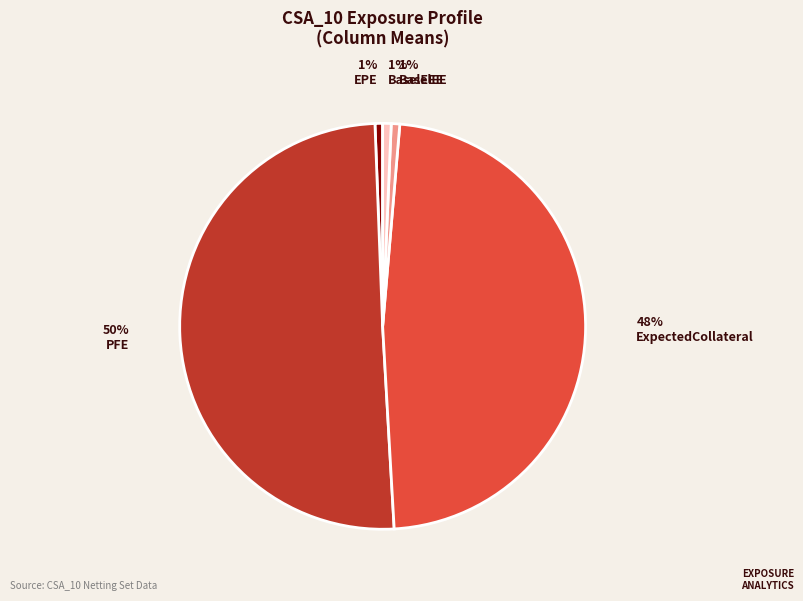

To the nearest percent, what is the average slice percentage?

20%